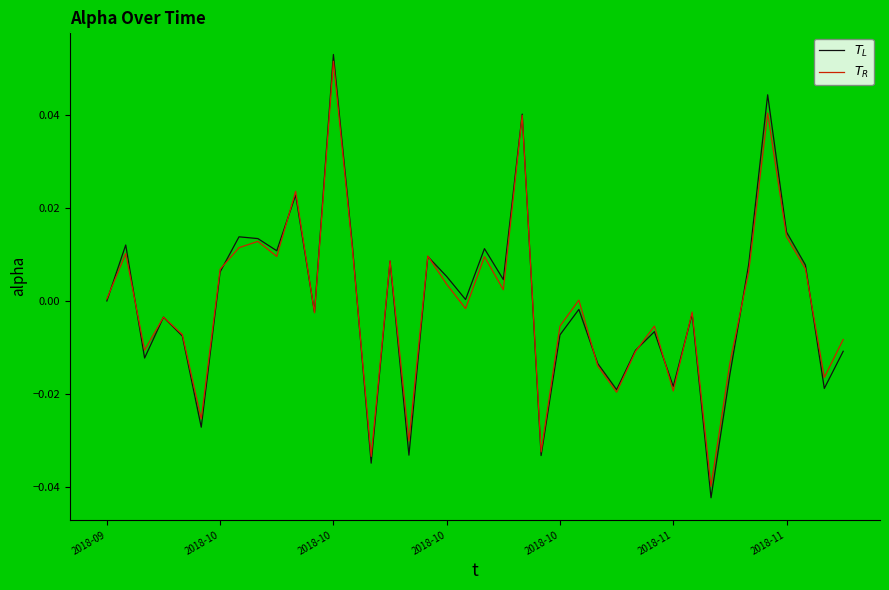

Where is the first local minimum for $T_R$?

2018-10